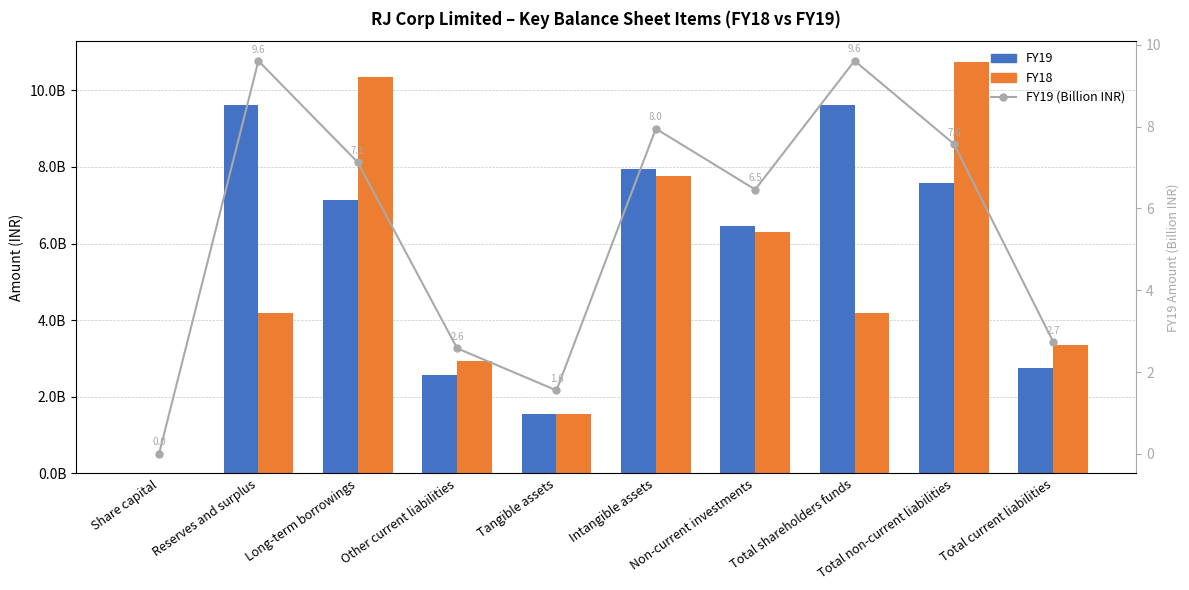

The value of FY18 at Total non-current liabilities is 10744150000.0. True or false?

True